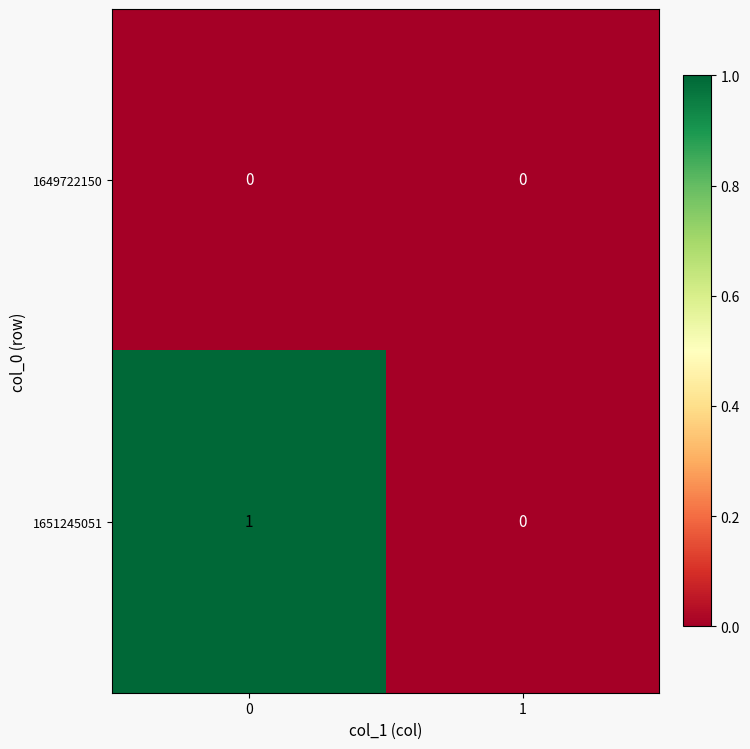

Which series has the largest total across all categories?

1651245051